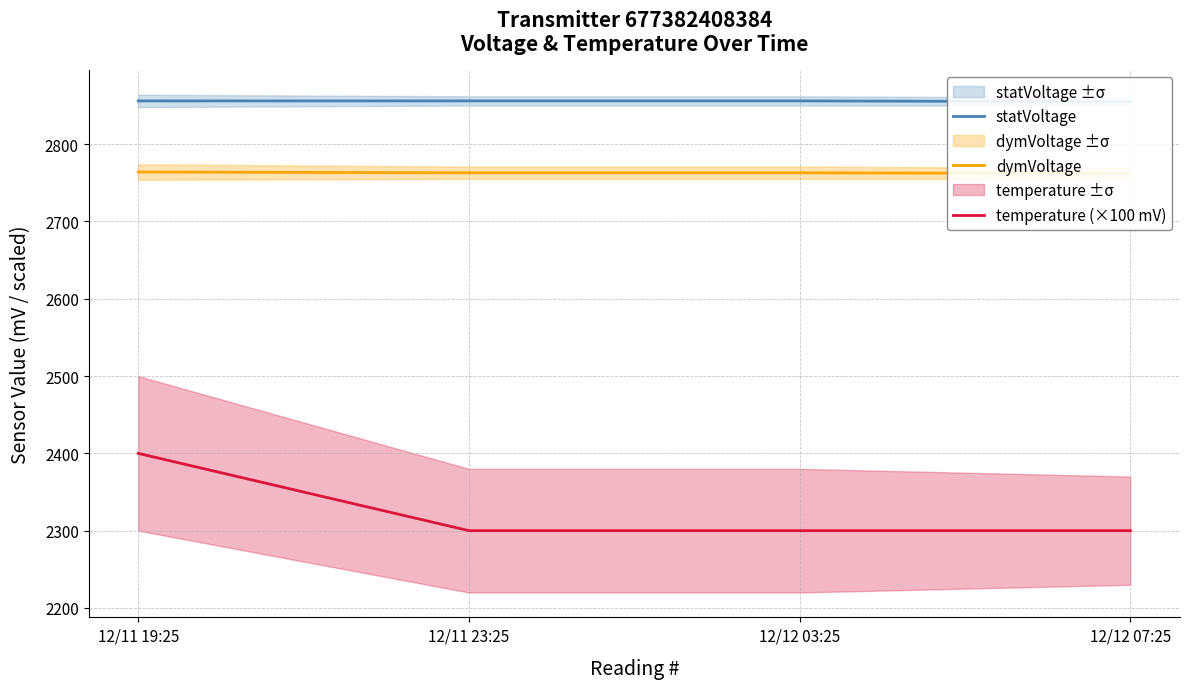

What is the maximum value shown in the chart?

2856